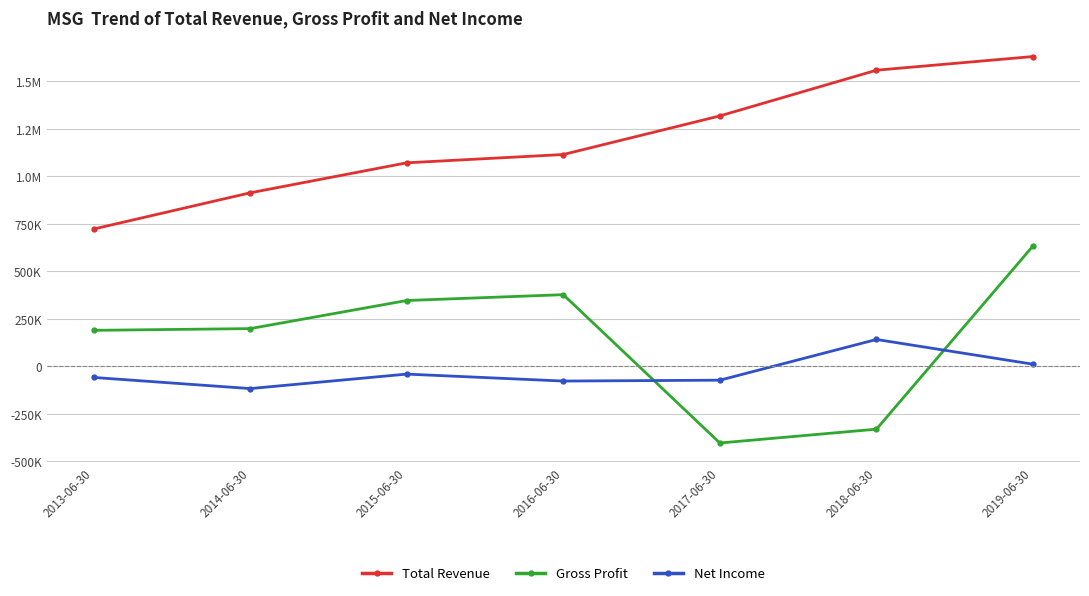

The Gross Profit series shows 87164 at 2016-06-30. True or false?

False